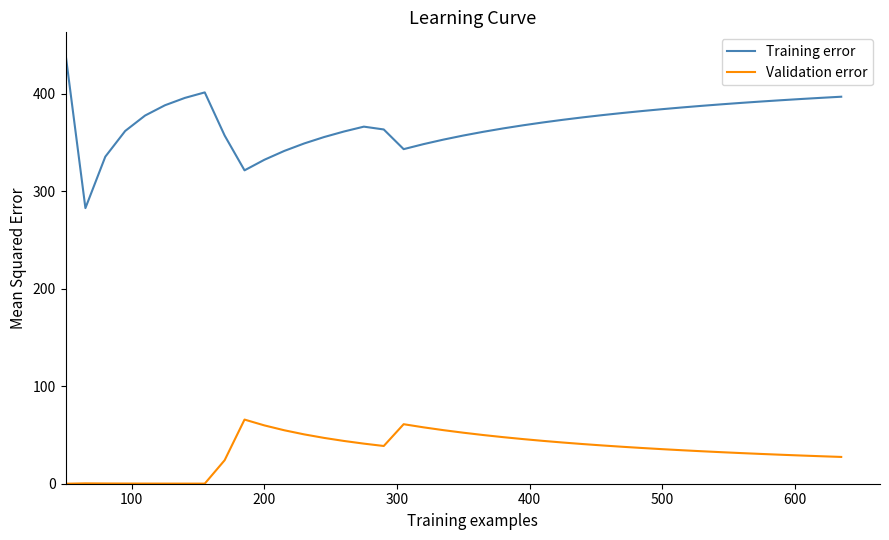

List the series in order of their overall mean, lowest first.

Validation error, Training error